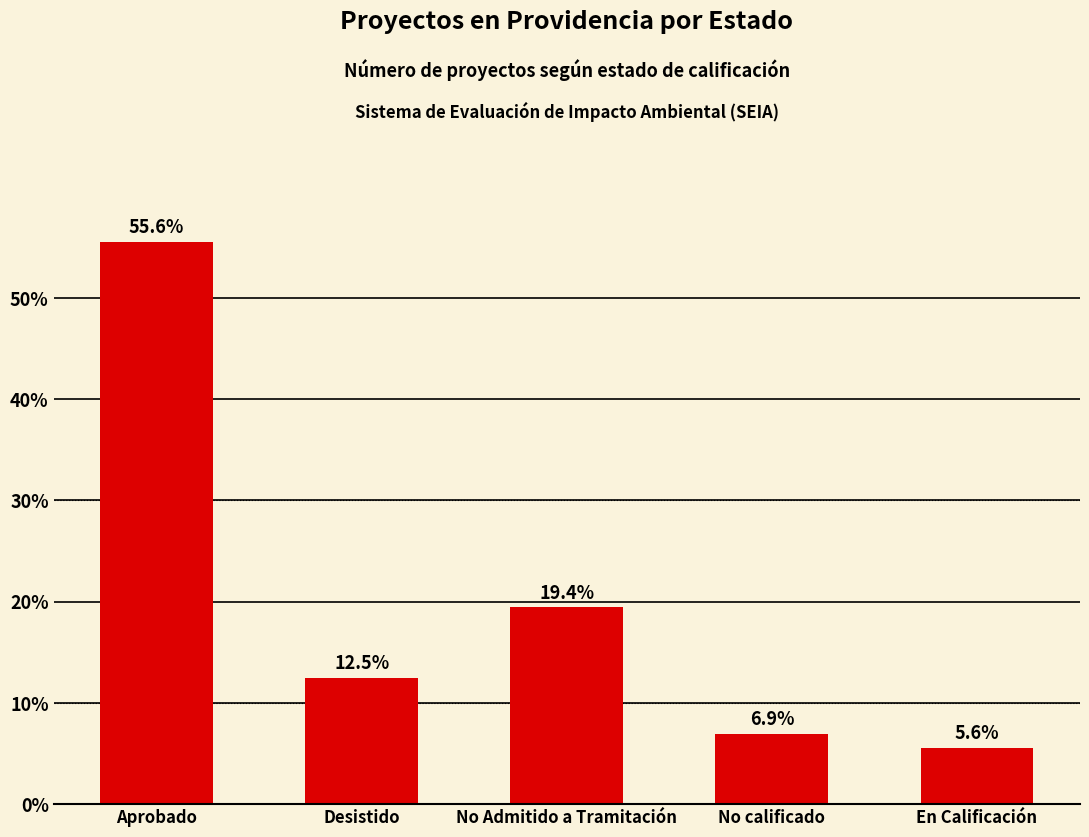

Count the number of categories in the chart.

5